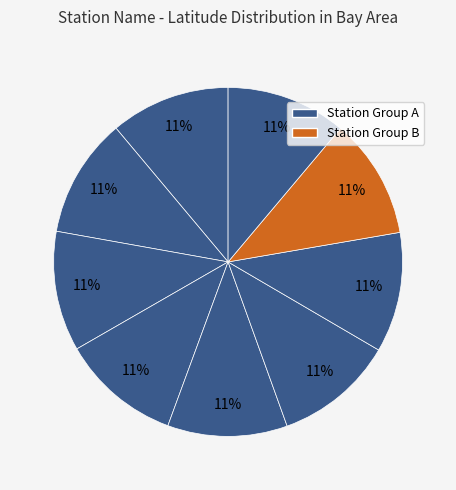

Count the number of slices in the pie.

9